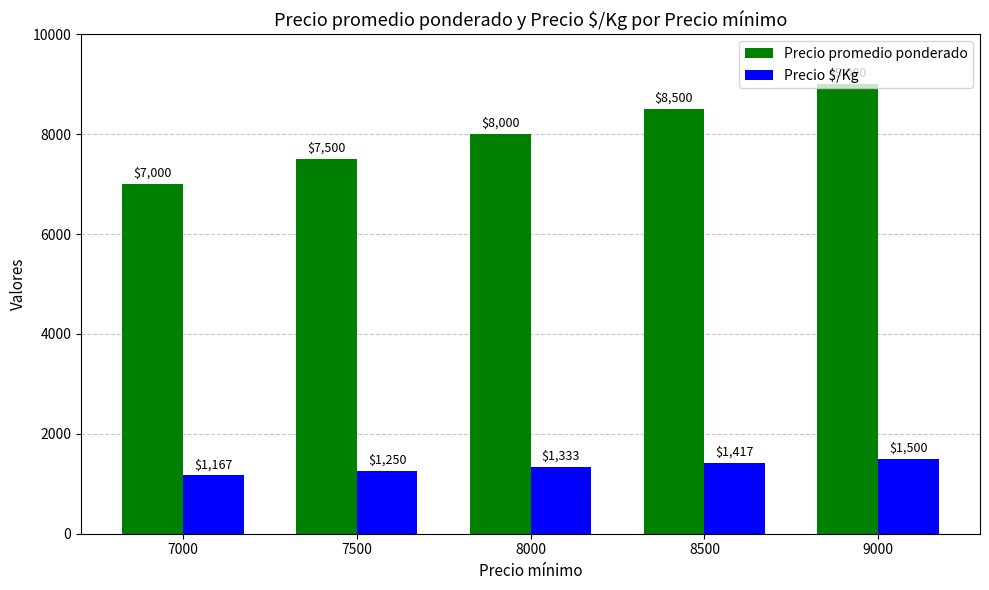

Reading left to right, transcribe all the data shown in this chart.

Precio promedio ponderado: 7000	7500	8000	8500	9000
Precio $/Kg: 1167	1250	1333	1417	1500